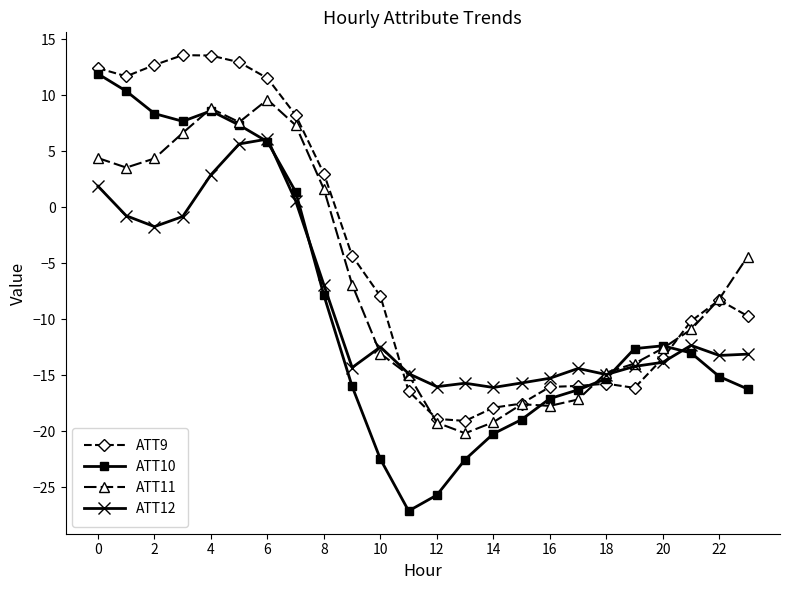

What is the value of the ATT9 point at the 9th from the left?

3.0